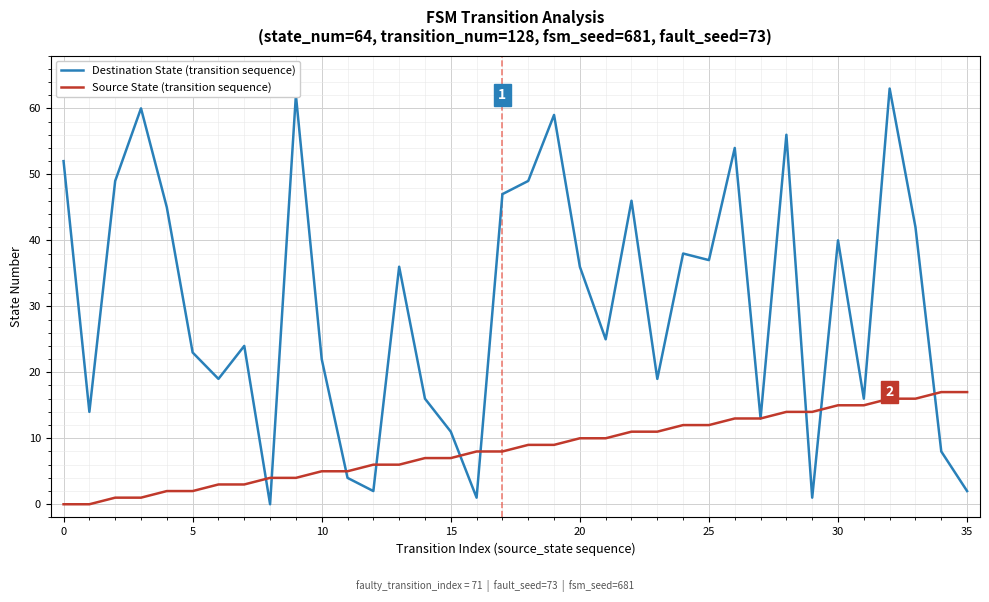

What is the maximum value for Destination State (transition sequence)?

63